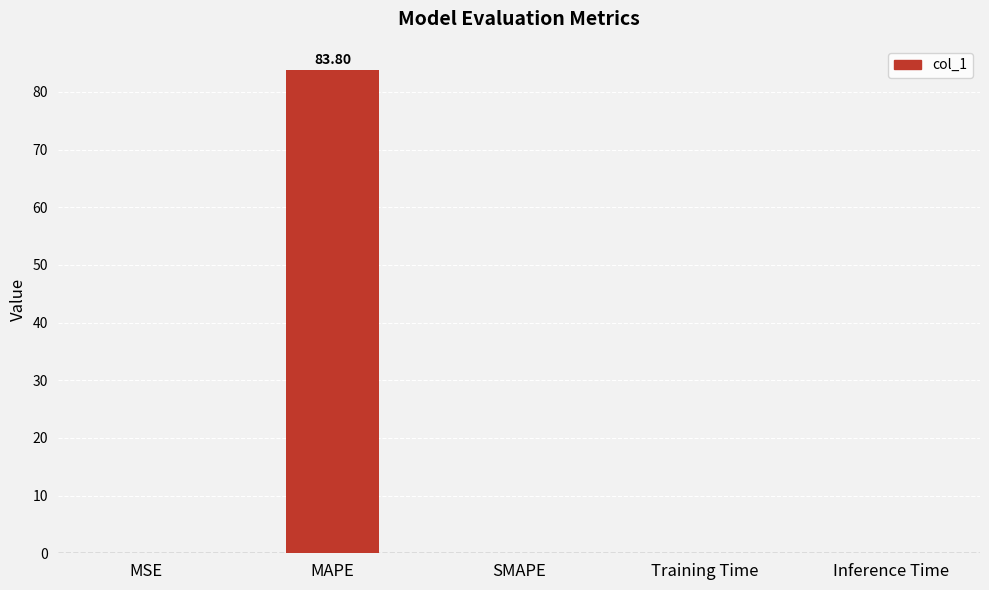

How many data points does each series have?

5